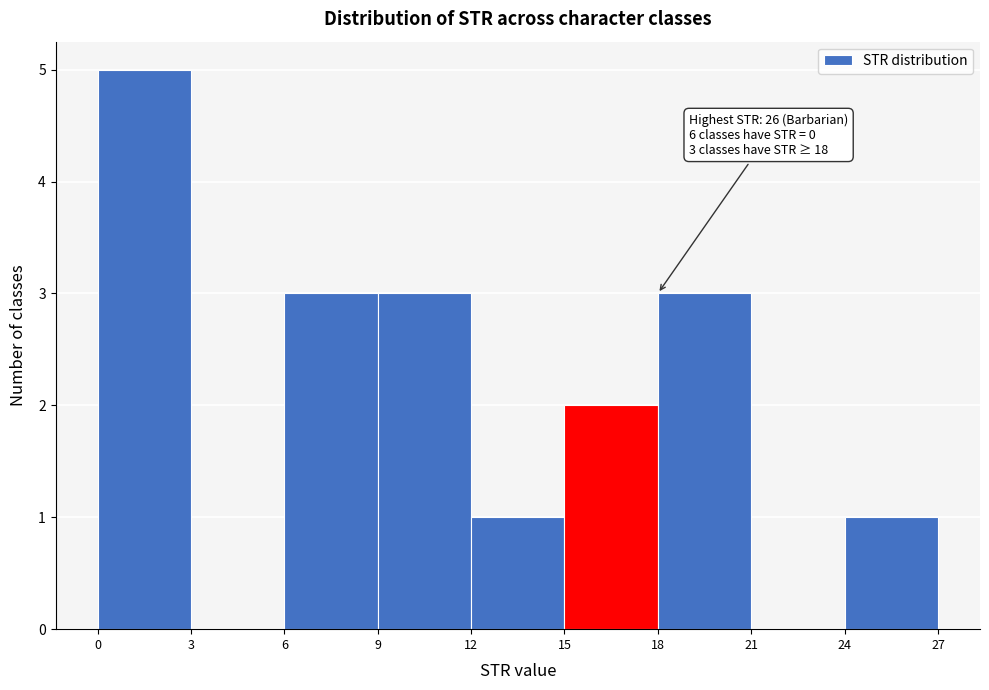

Which range on the x-axis has the tallest bar?

0 to 3